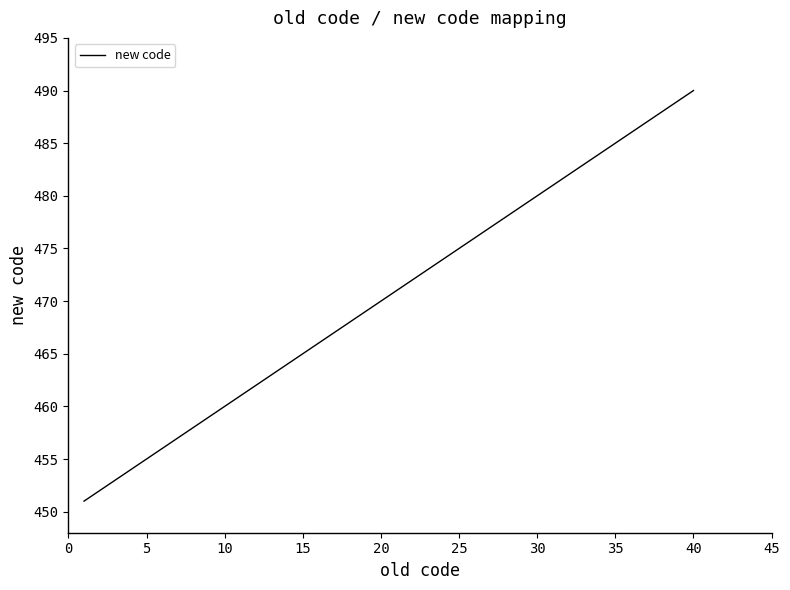

What is the greatest value displayed?

490